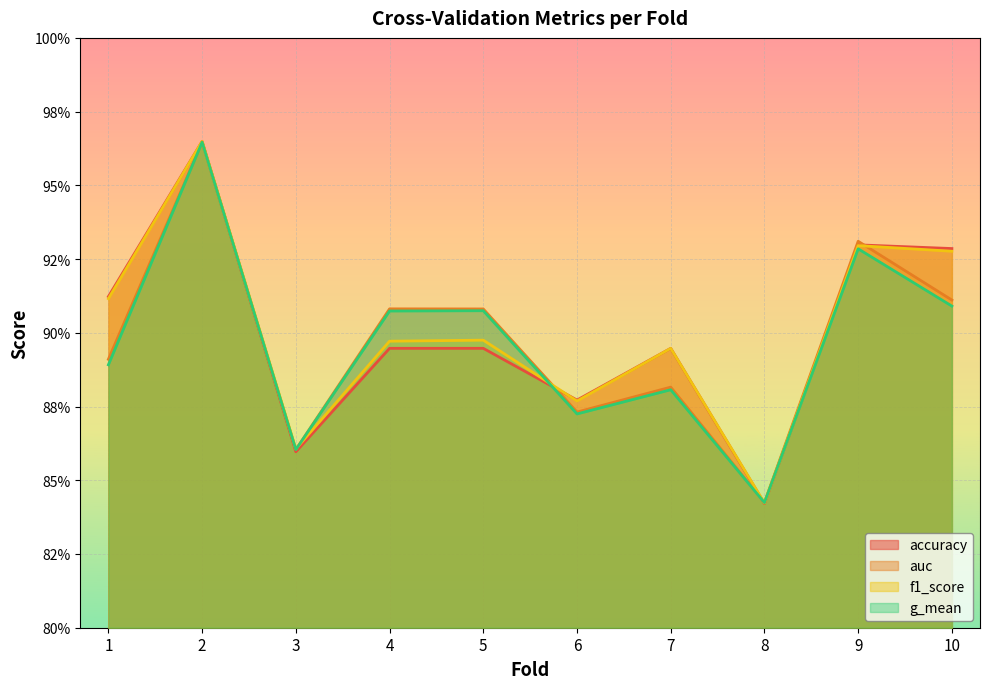

How many times do accuracy and g_mean cross each other?

4